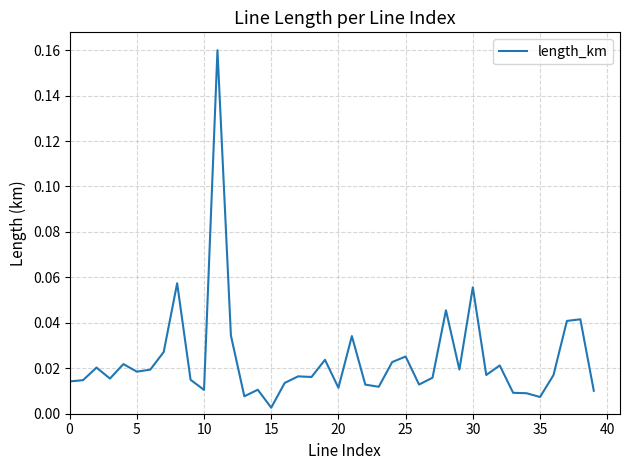

How many interior local peaks (higher than both neighbors) does the data have?

13